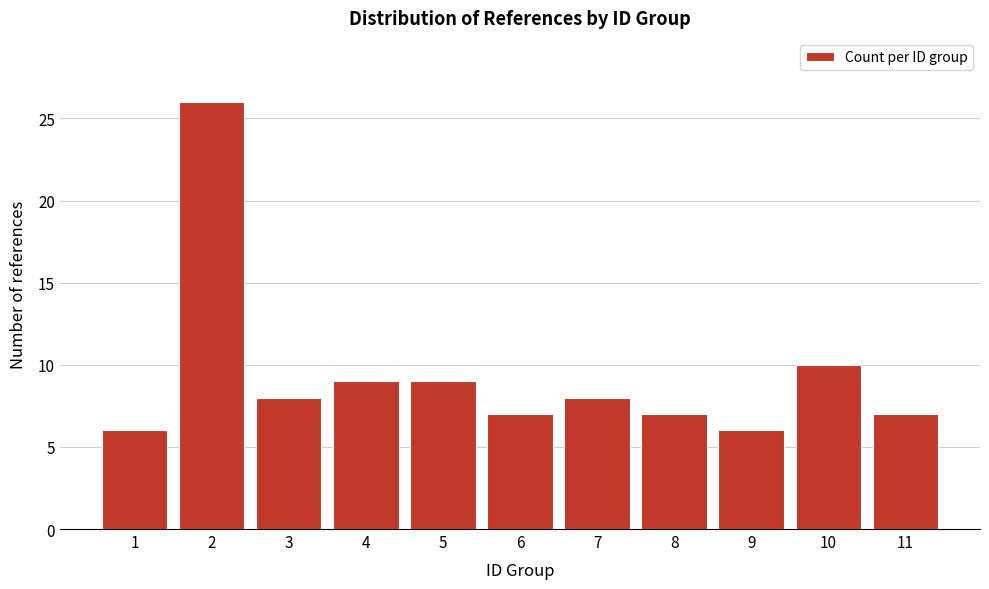

Reading left to right, what are all the values shown in this chart?

1=6	2=26	3=8	4=9	5=9	6=7	7=8	8=7	9=6	10=10	11=7